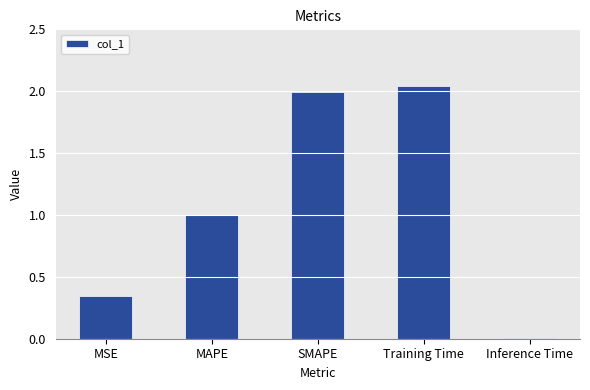

Rank the categories by value from lowest to highest.

Inference Time, MSE, MAPE, SMAPE, Training Time